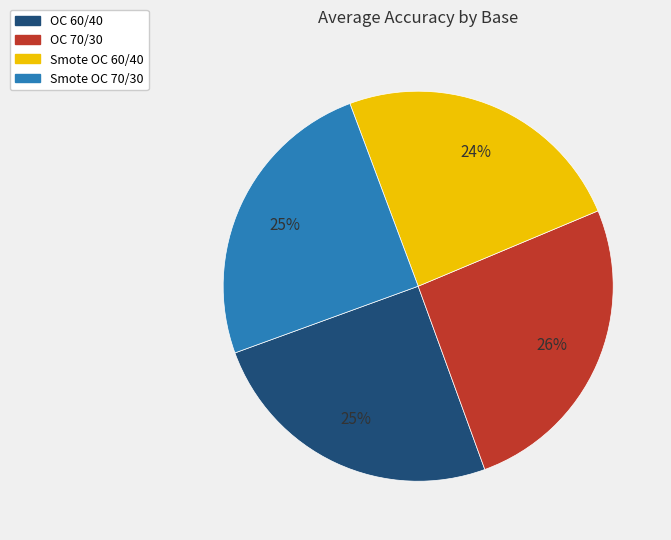

To the nearest percent, what is the combined percentage of Smote OC 60/40 and OC 70/30?

50%